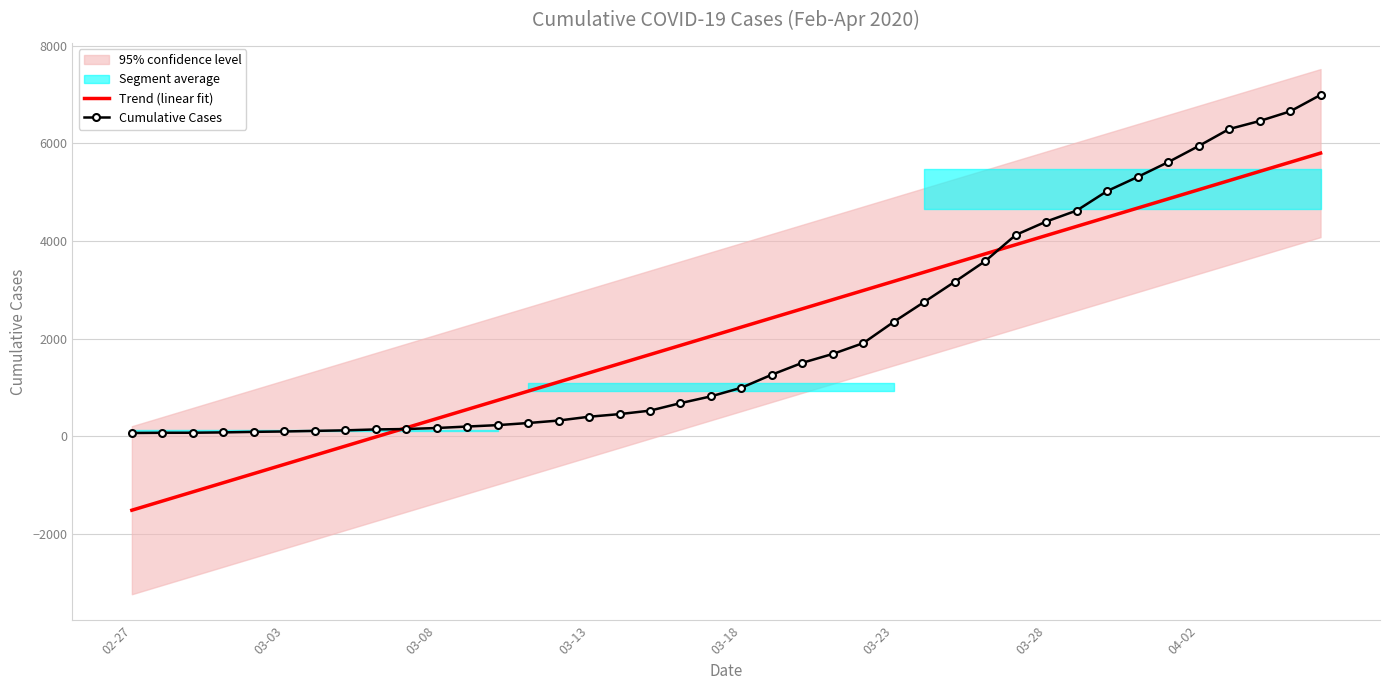

How many values in Trend (linear fit) are below zero?

9